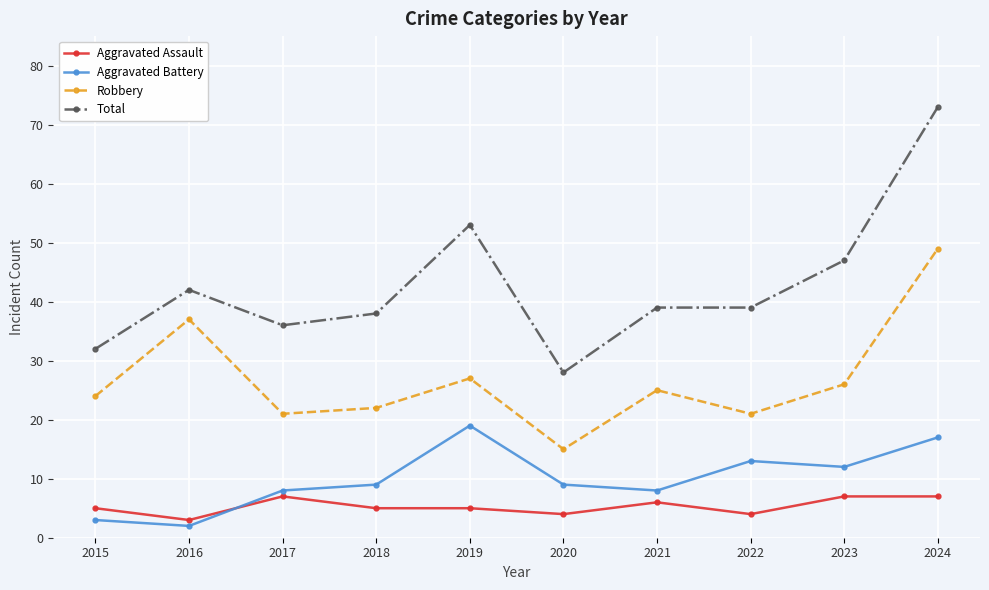

At which category does Robbery reach its first local peak?

2016